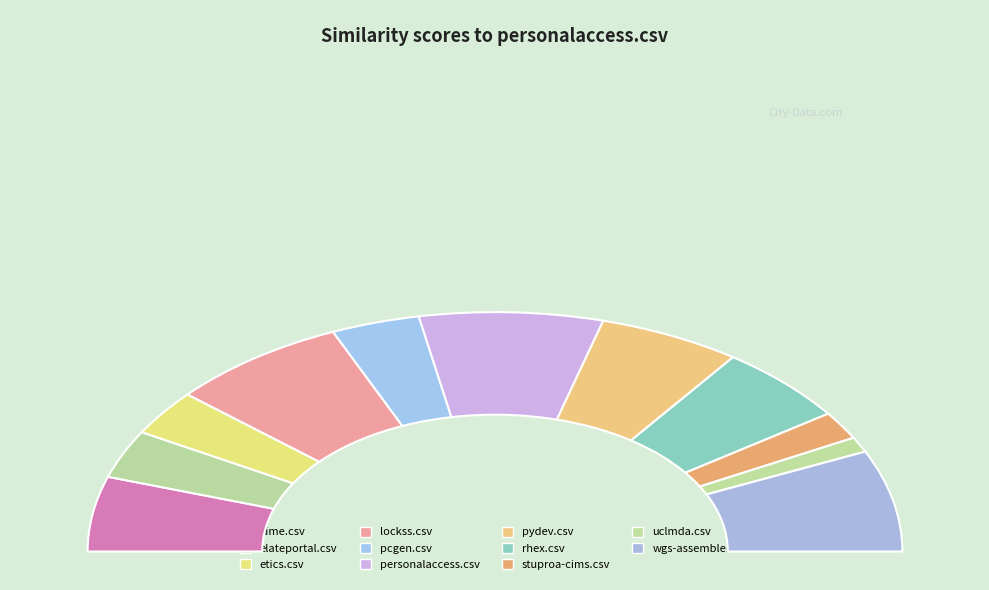

What is the change in value from aime.csv to lockss.csv?

+0.2